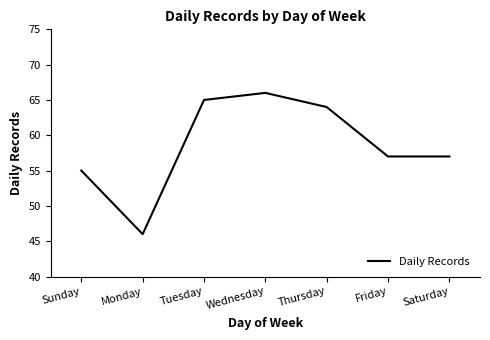

True or false: the data has more than 1 interior local peaks.

False